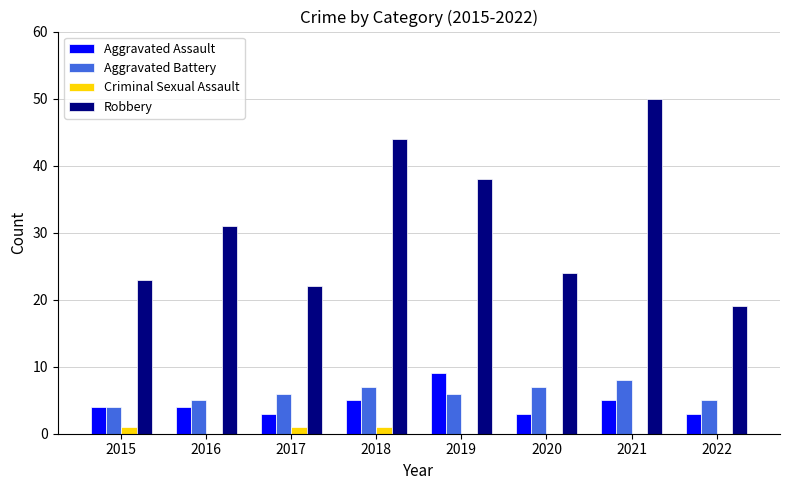

How many distinct data groups are displayed?

4